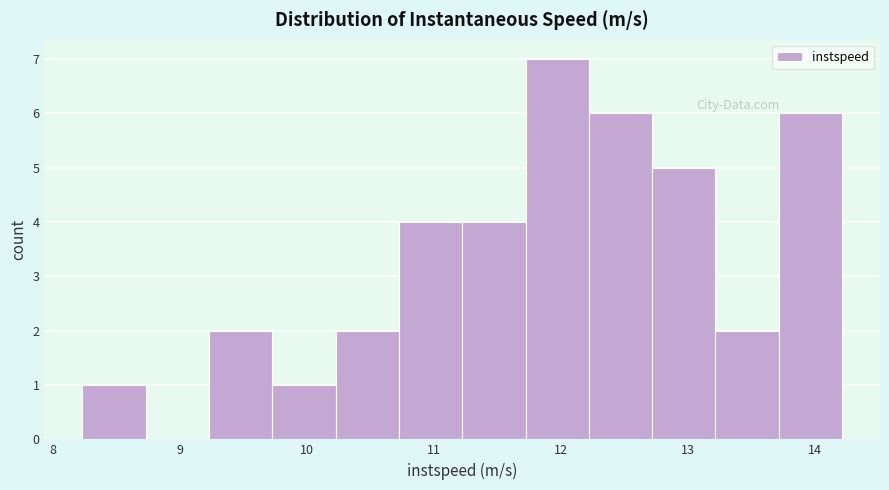

Reading left to right, list every bar in this chart as the range it spans on the x-axis followed by its height. Neither the bar edges nor the heights are printed on the chart, so give them approximately, as read against the axes.

8.2 to 8.7: 1
8.7 to 9.2: 0
9.2 to 9.7: 2
9.7 to 10.2: 1
10.2 to 10.7: 2
10.7 to 11.2: 4
11.2 to 11.7: 4
11.7 to 12.2: 7
12.2 to 12.7: 6
12.7 to 13.2: 5
13.2 to 13.7: 2
13.7 to 14.2: 6